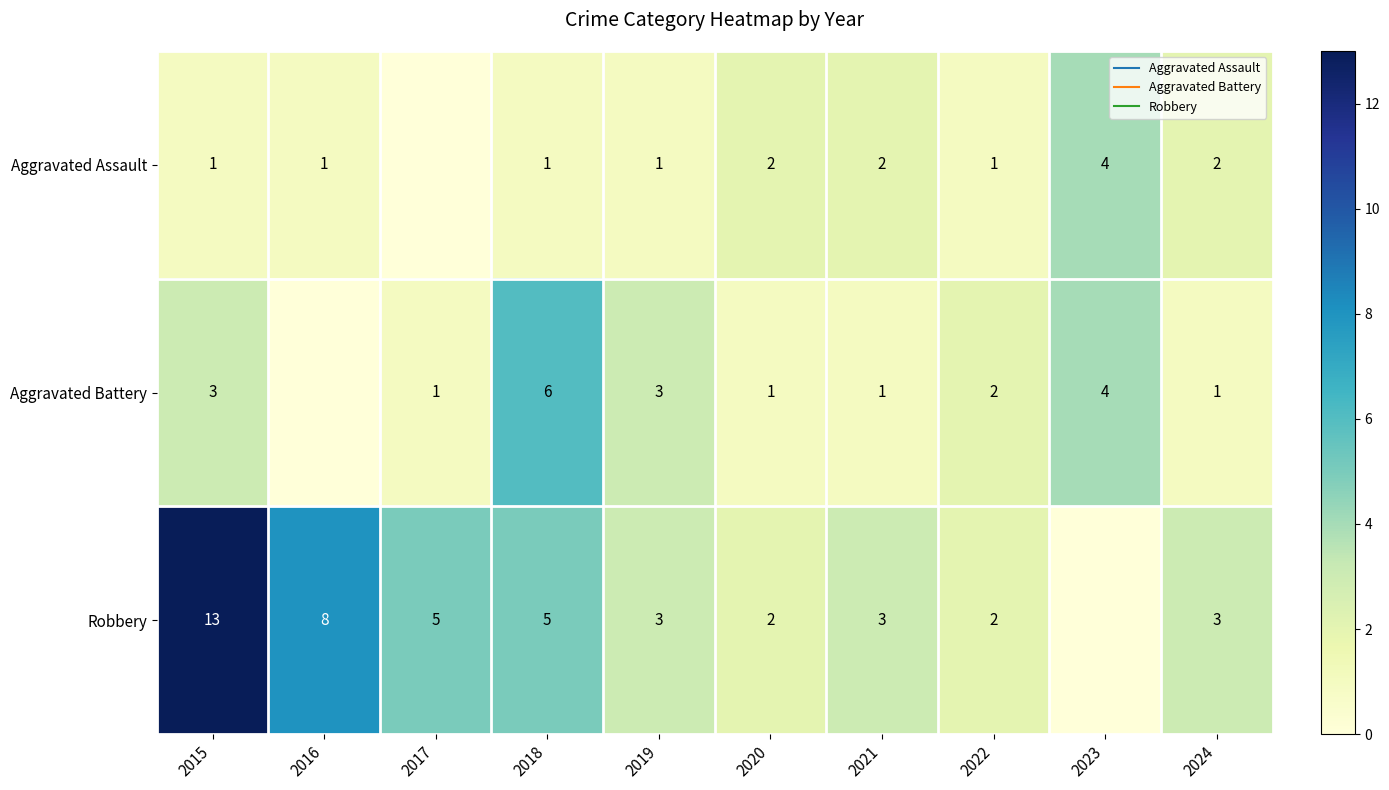

Rank the series by their maximum value, from lowest to highest.

Aggravated Assault, Aggravated Battery, Robbery